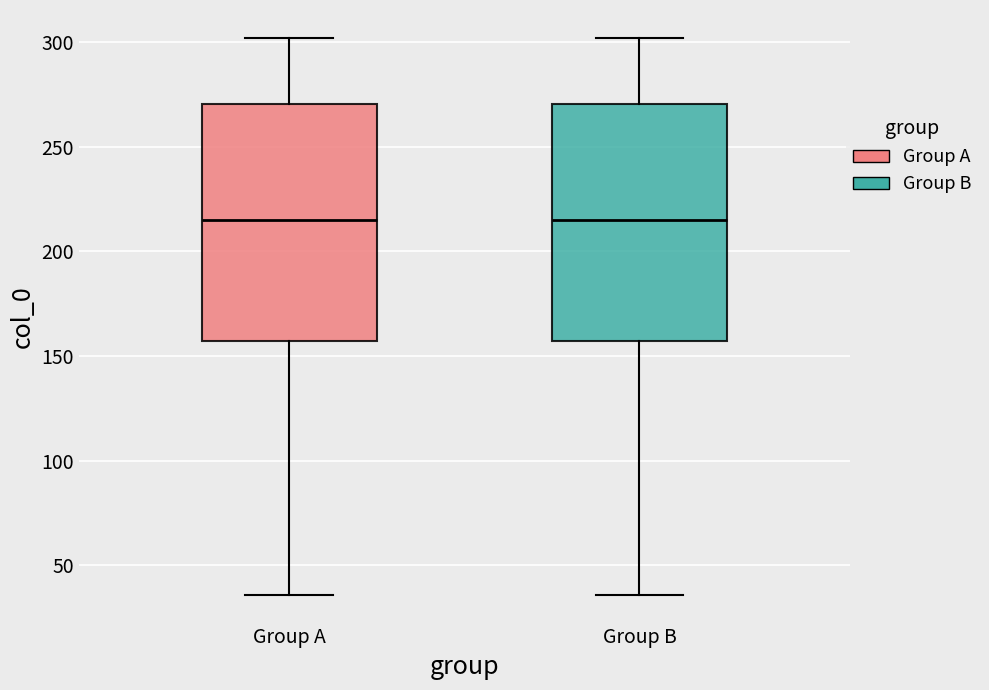

Reading left to right, transcribe this box plot: for each box, give where its median line is, the range the box spans, and where its two whiskers end, as read against the y-axis. The values are not printed on the chart, so give them approximately, as read against the axis.

Group A: median 215, box 155 to 270, whiskers 35 to 300
Group B: median 215, box 155 to 270, whiskers 35 to 300